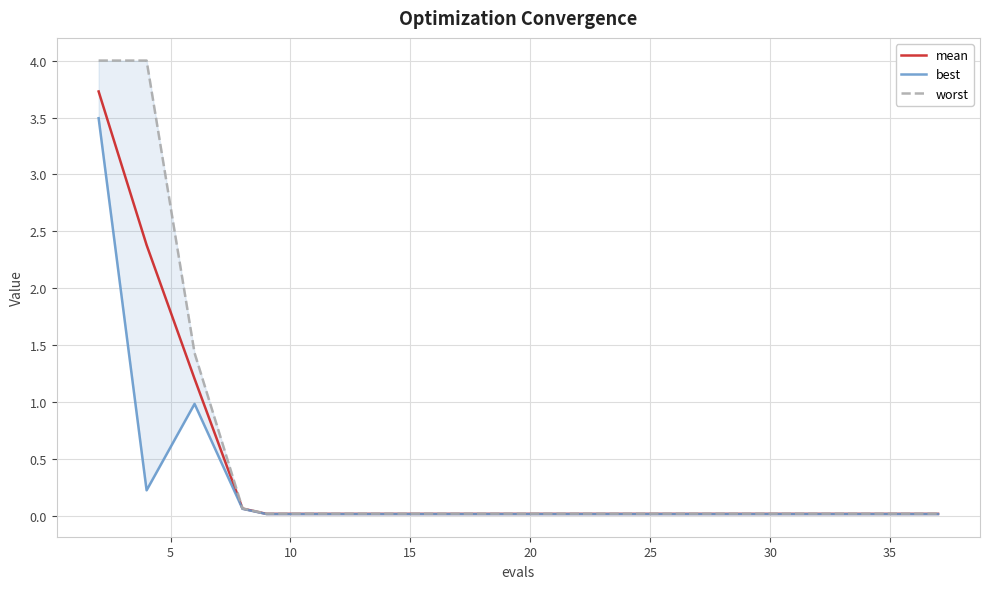

Which has a higher value, 10 or 20?

10